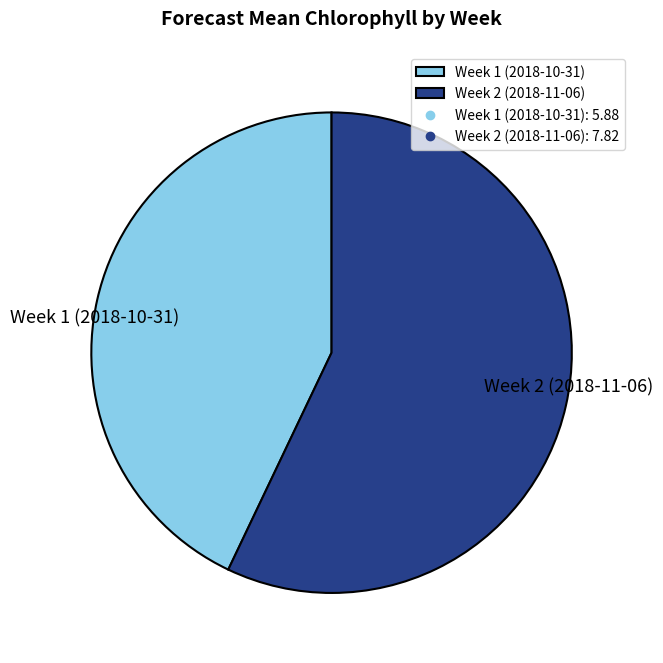

Combined, do Week 2 (2018-11-06) and Week 1 (2018-10-31) account for over 50%?

Yes